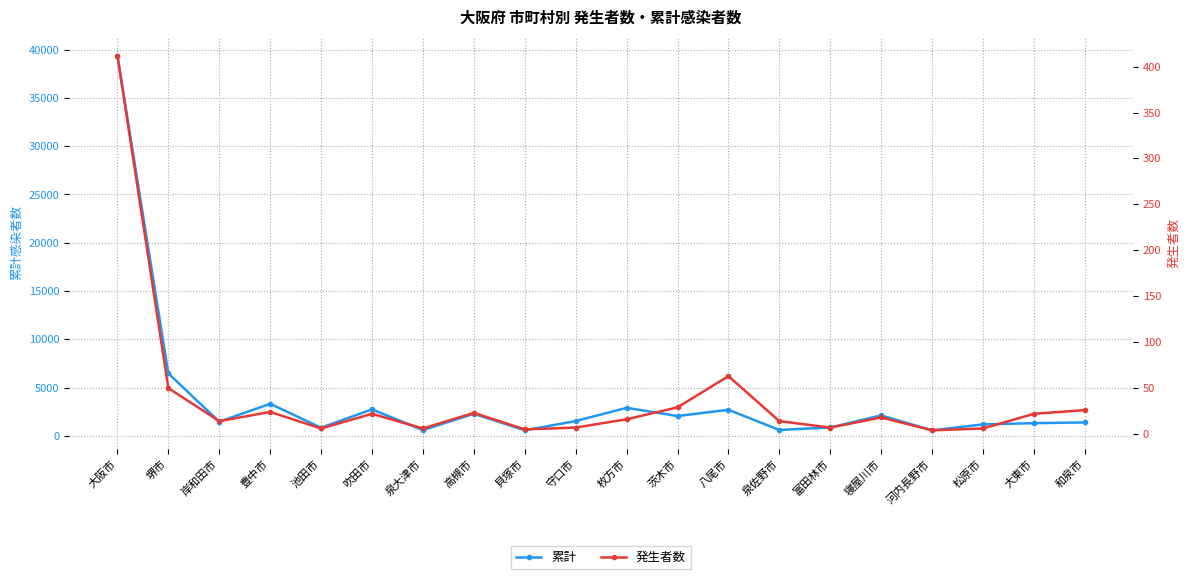

What are all the series names shown in the legend?

累計, 発生者数